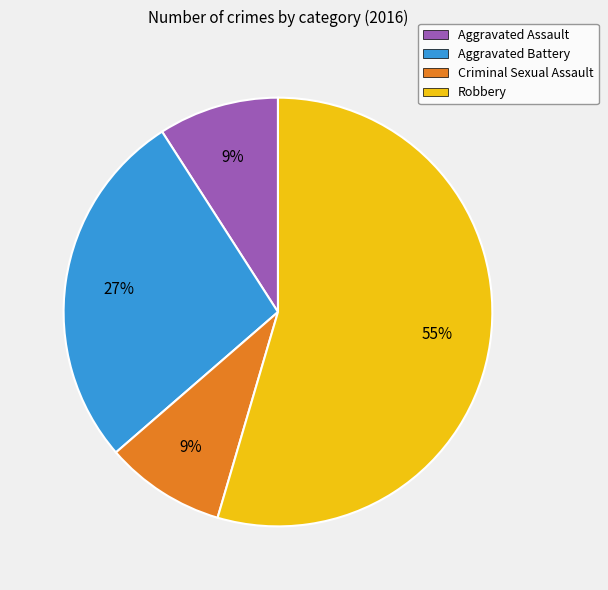

What is the ratio of the value at Aggravated Battery to the value at Criminal Sexual Assault?

3.0